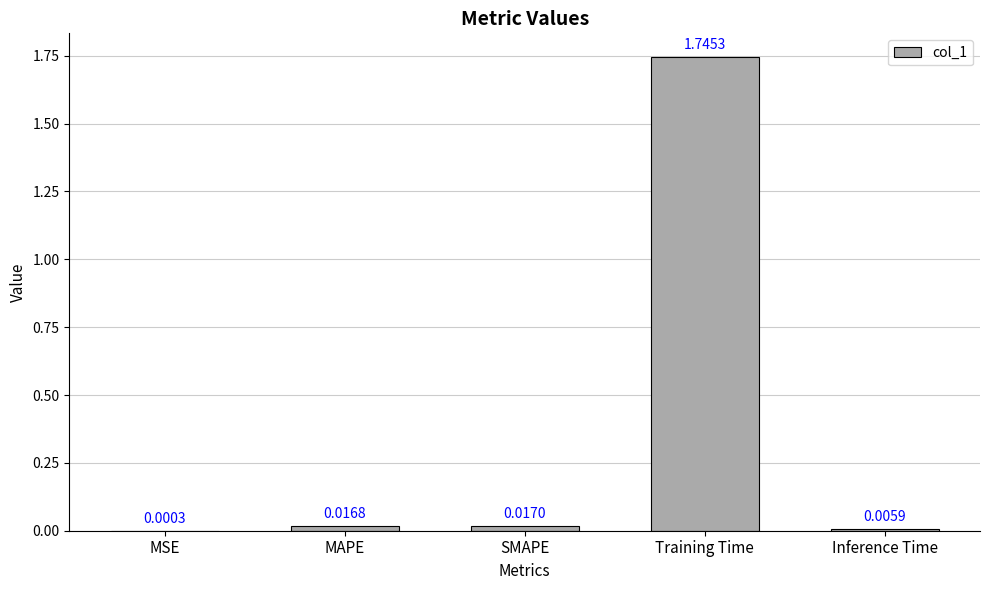

Which has a higher value, Training Time or Inference Time?

Training Time